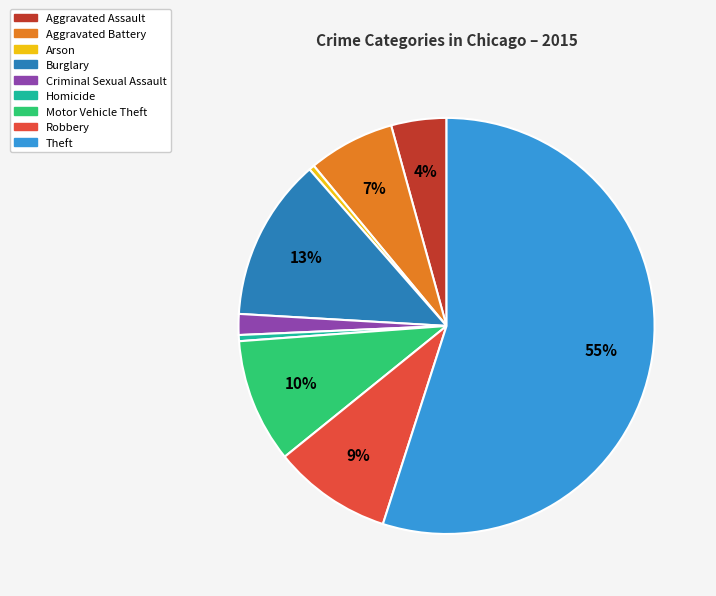

To the nearest percent, what percentage of the pie is Aggravated Assault?

4%